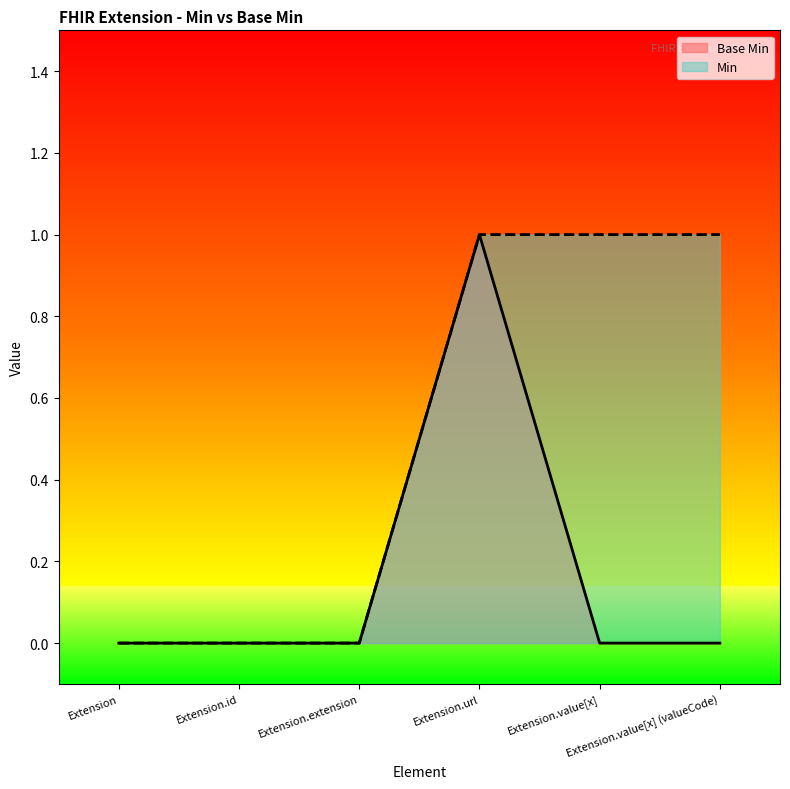

True or false: Min has a value of 1 at Extension.url.

True